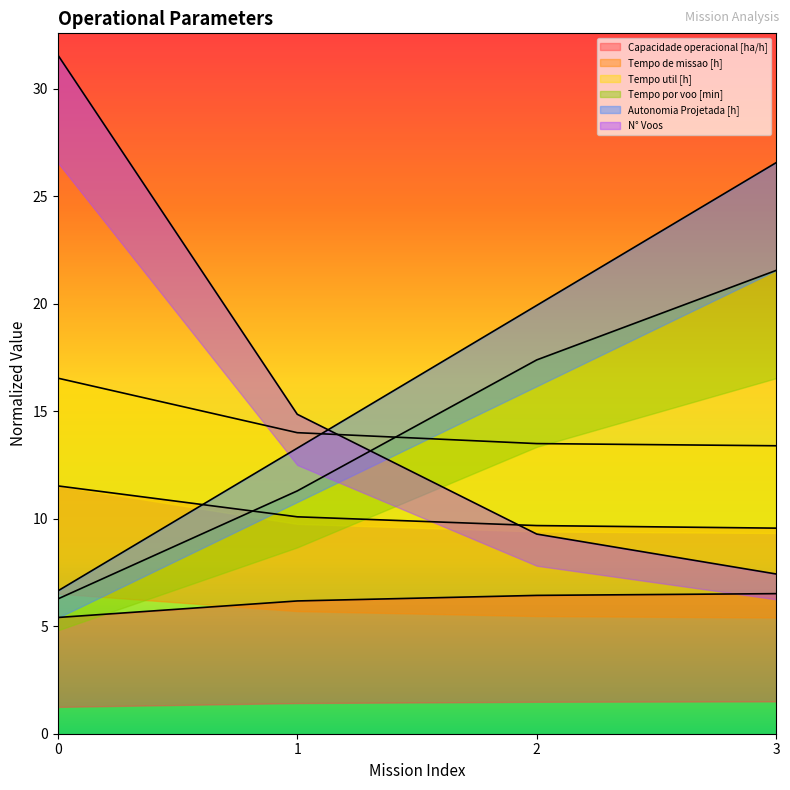

Count the number of categories in the chart.

4